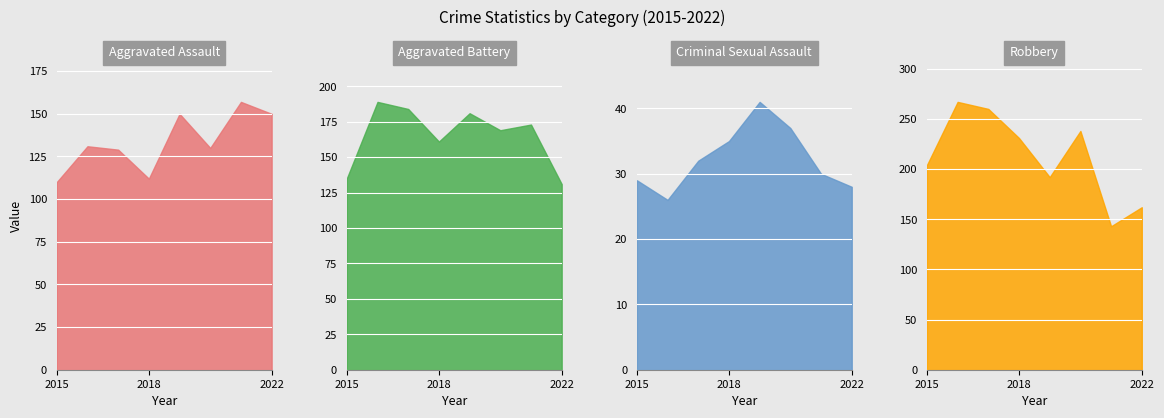

Is it true that Aggravated Battery equals 173 at 2021?

True